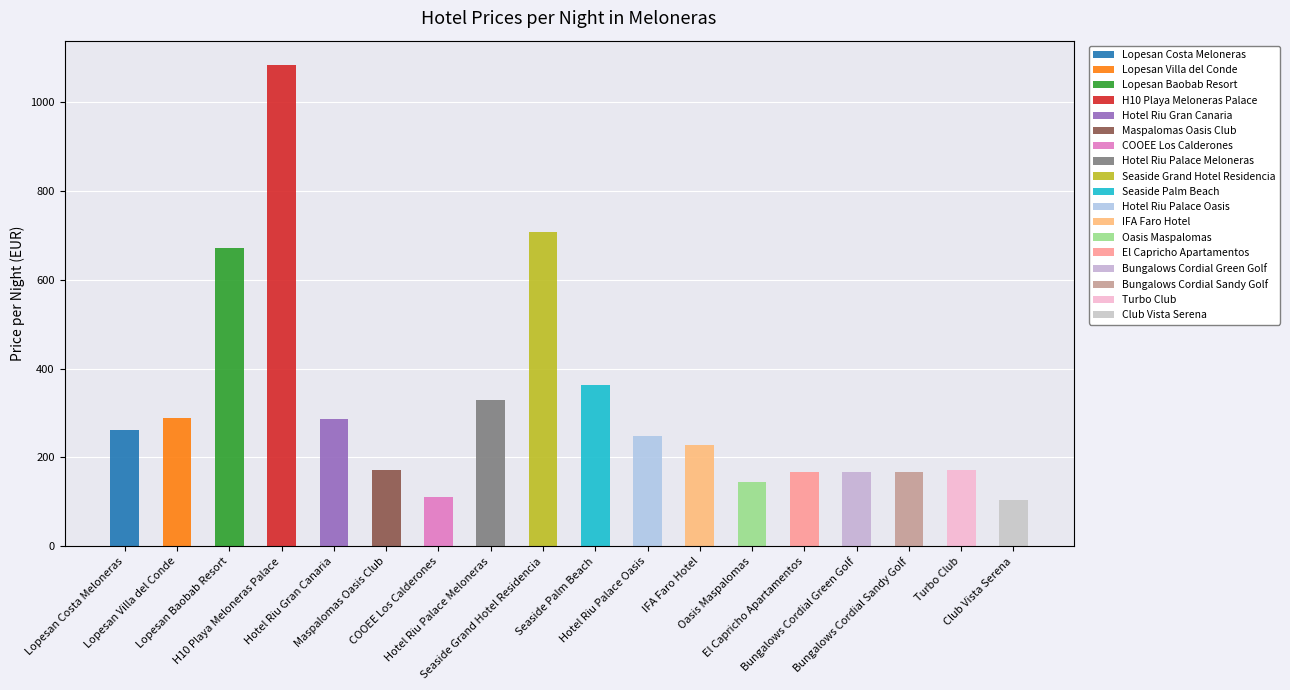

List the labels in order of value, smallest first.

Club Vista Serena, COOEE Los Calderones, Oasis Maspalomas, El Capricho Apartamentos, Bungalows Cordial Green Golf, Bungalows Cordial Sandy Golf, Maspalomas Oasis Club, Turbo Club, IFA Faro Hotel, Hotel Riu Palace Oasis, Lopesan Costa Meloneras, Hotel Riu Gran Canaria, Lopesan Villa del Conde, Hotel Riu Palace Meloneras, Seaside Palm Beach, Lopesan Baobab Resort, Seaside Grand Hotel Residencia, H10 Playa Meloneras Palace